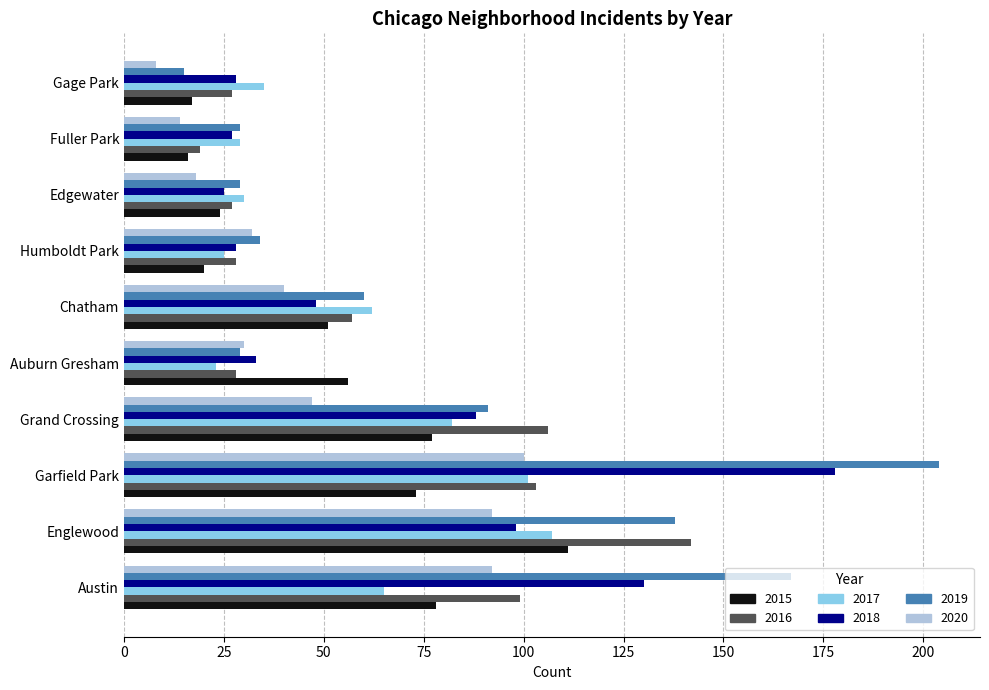

At which label does 2018 reach its peak?

Garfield Park